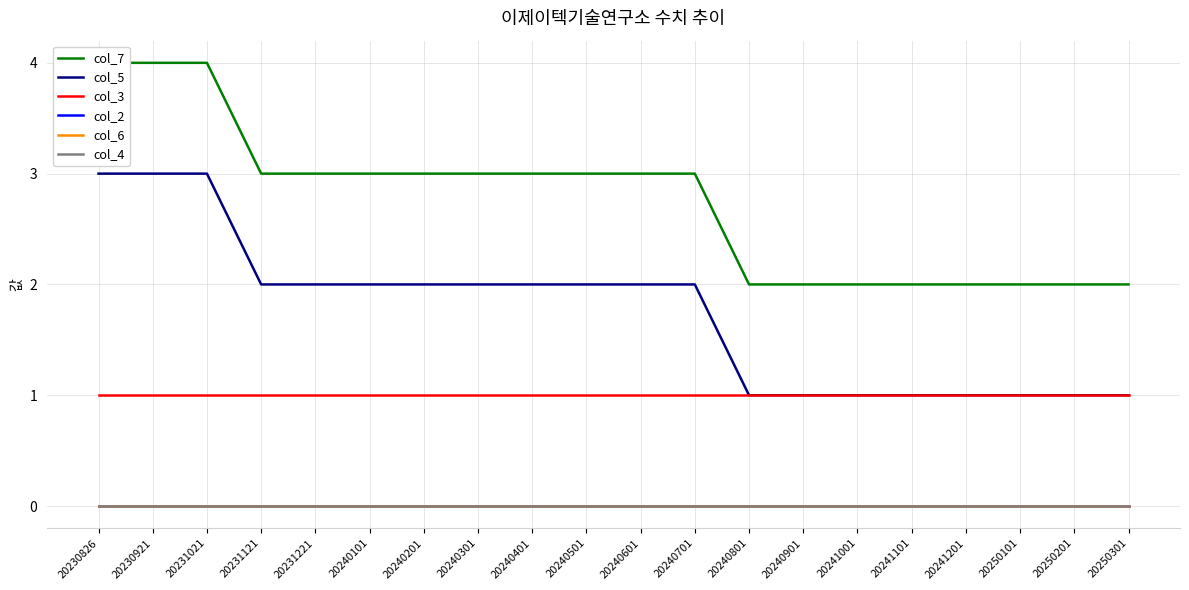

What is the difference between the highest and lowest values at 20250101?

2